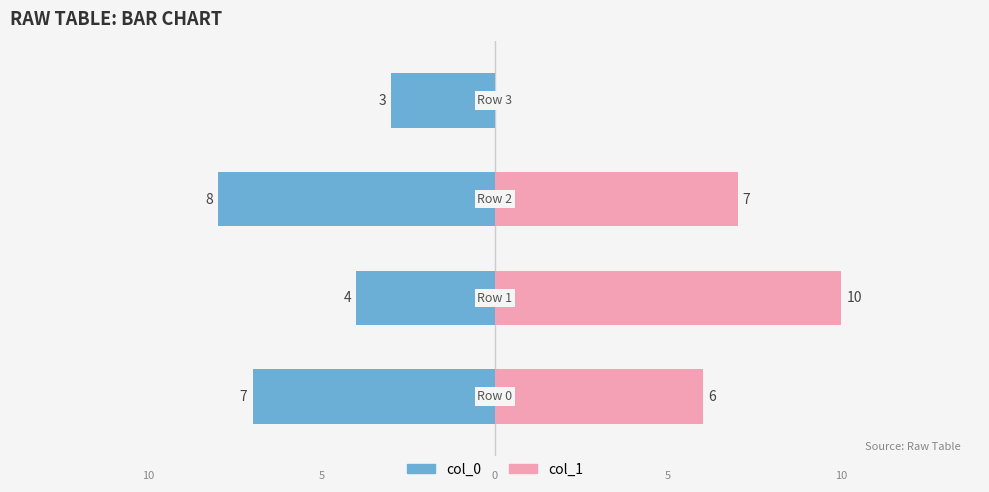

Count the col_1 values in the range 6 to 10.

3